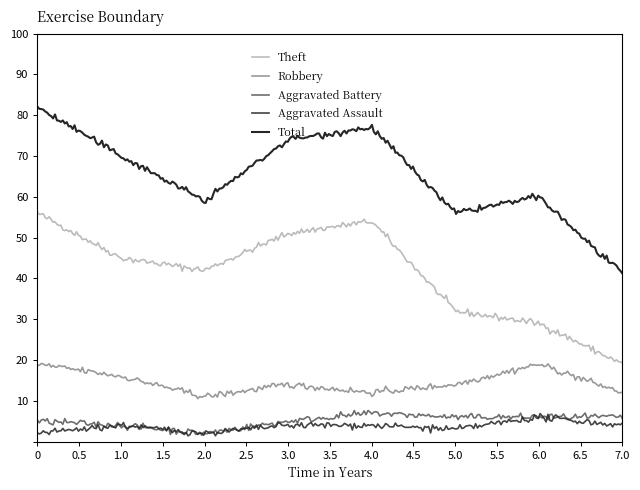

True or false: Theft and Total cross at least once.

False